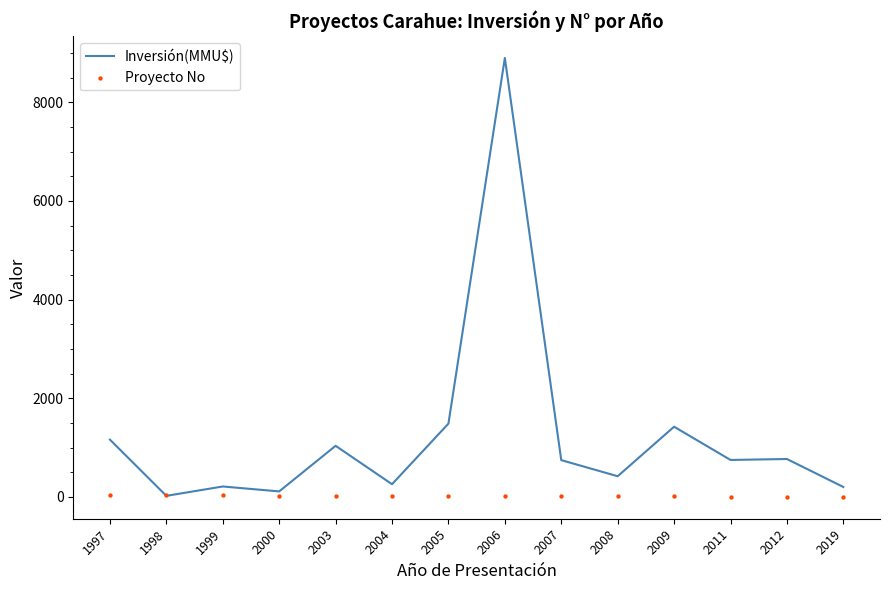

Which series contains the highest Y value?

Inversión(MMU$)